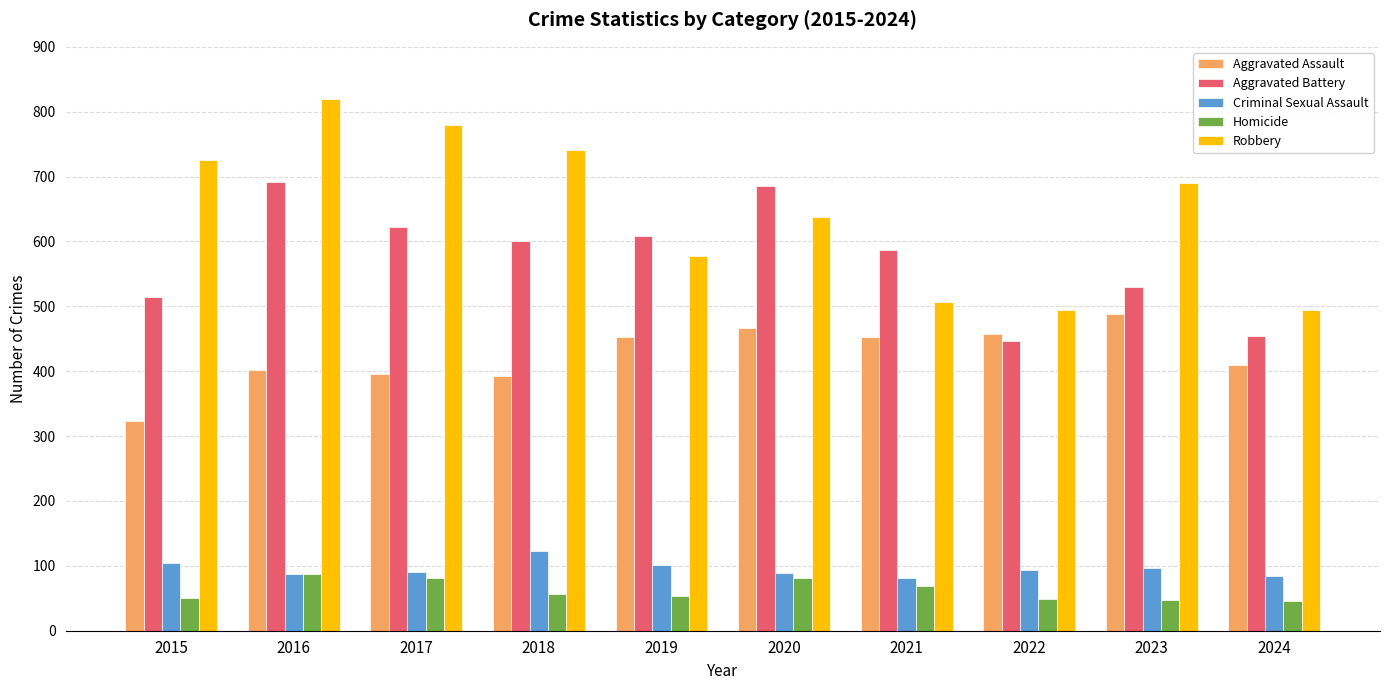

At which label does Homicide first exceed 56?

2016